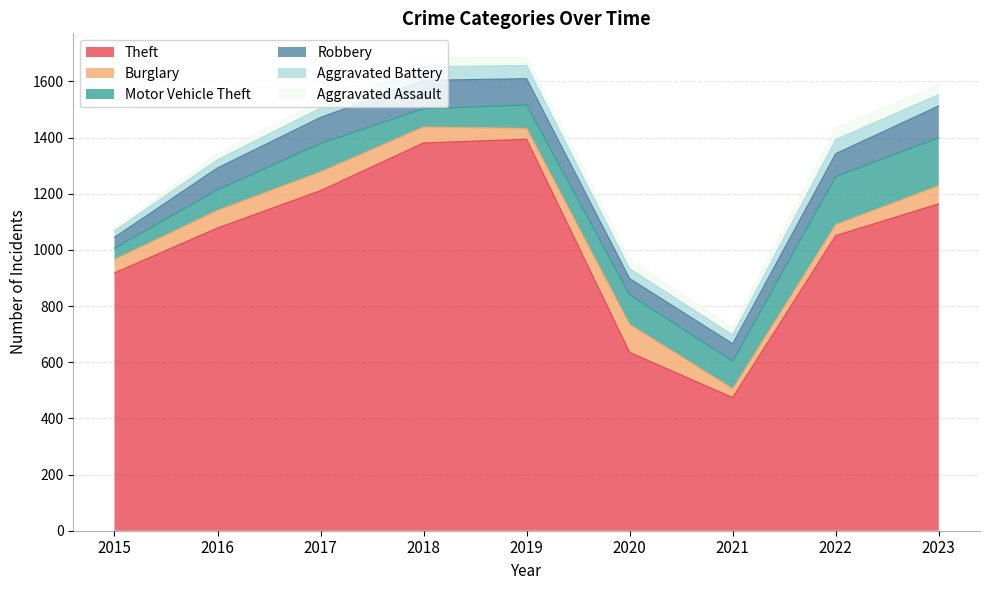

Where is the first local maximum for Motor Vehicle Theft?

2017